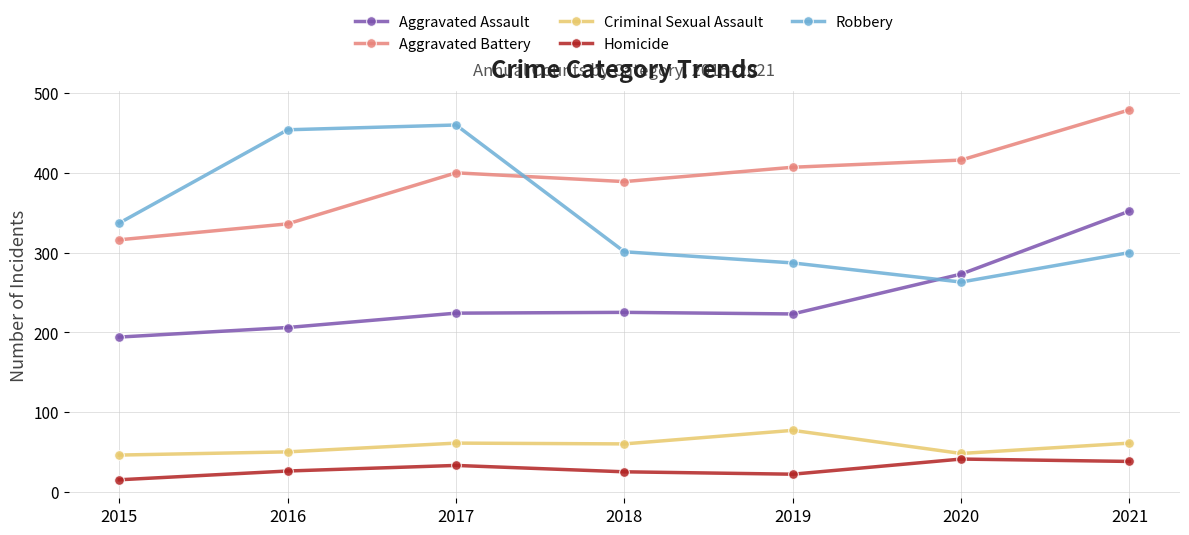

How many data points in Criminal Sexual Assault are less than 60?

3